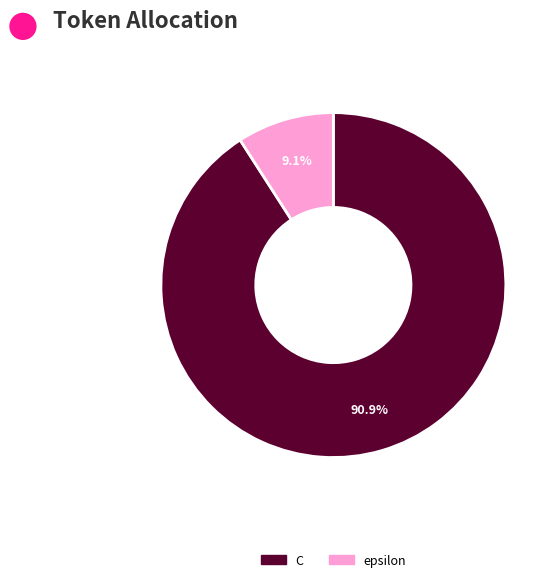

What is the ratio of the value at C to the value at epsilon?

10.0